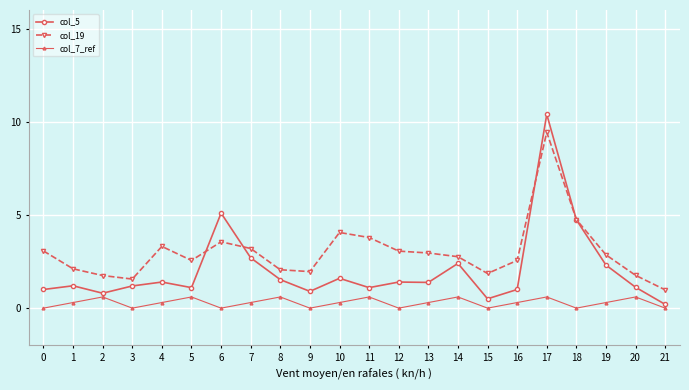

The value of col_5 at 3 is 1.2. True or false?

True